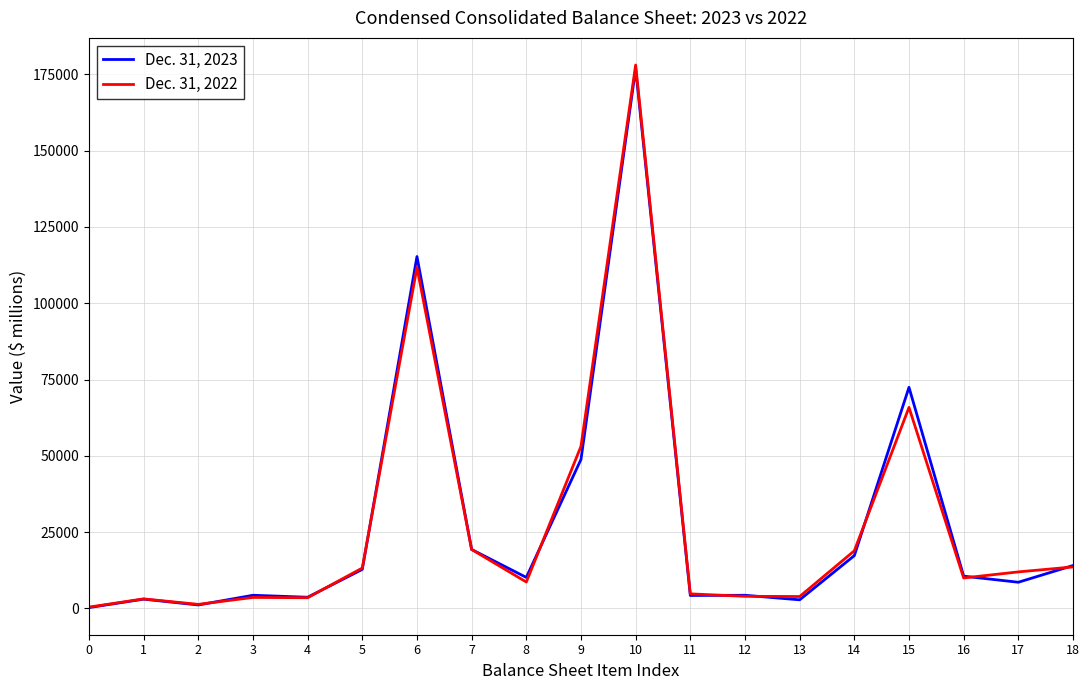

The value of Dec. 31, 2022 at 16 is 9964. True or false?

True